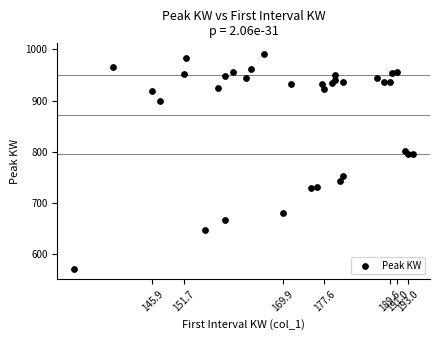

What is the range of X values (max minus min)?

62.4